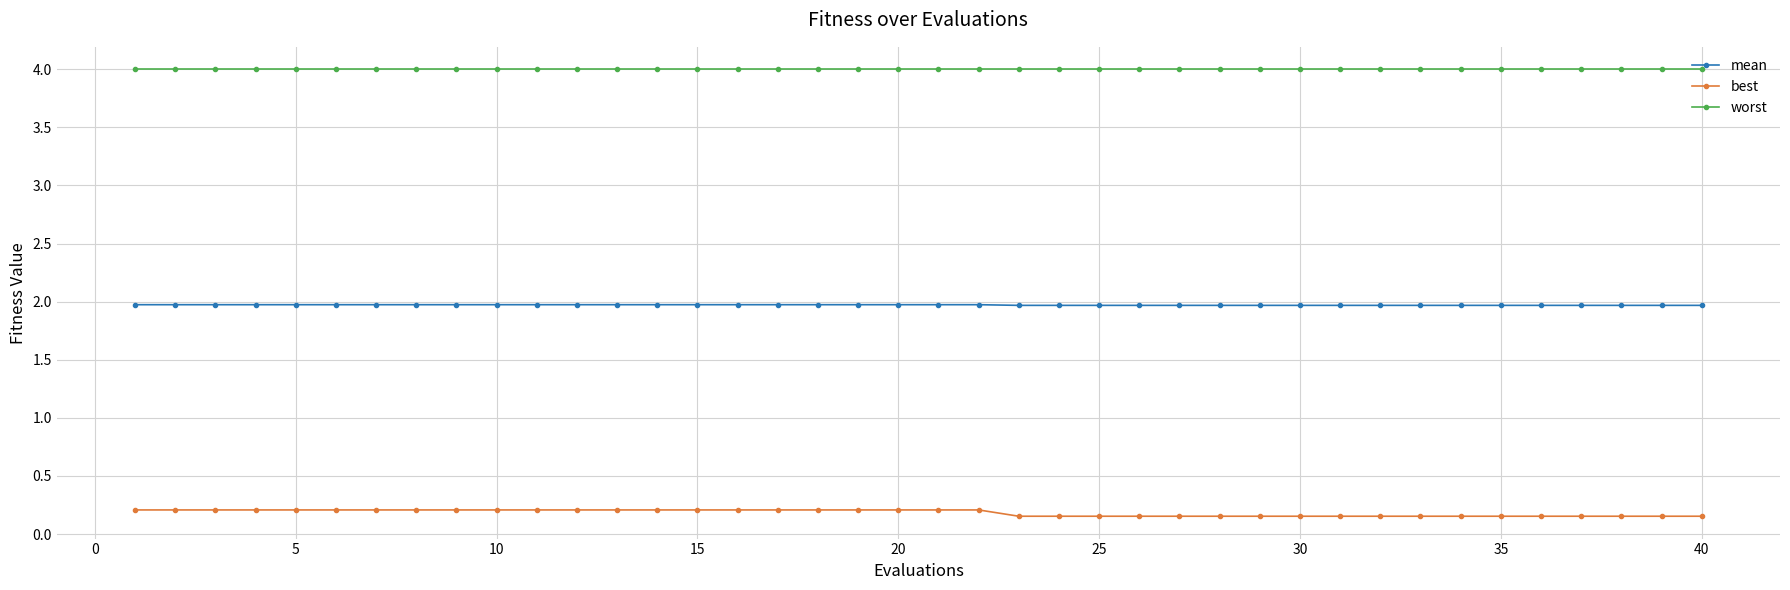

Is this an area chart (filled region under the line)?

No